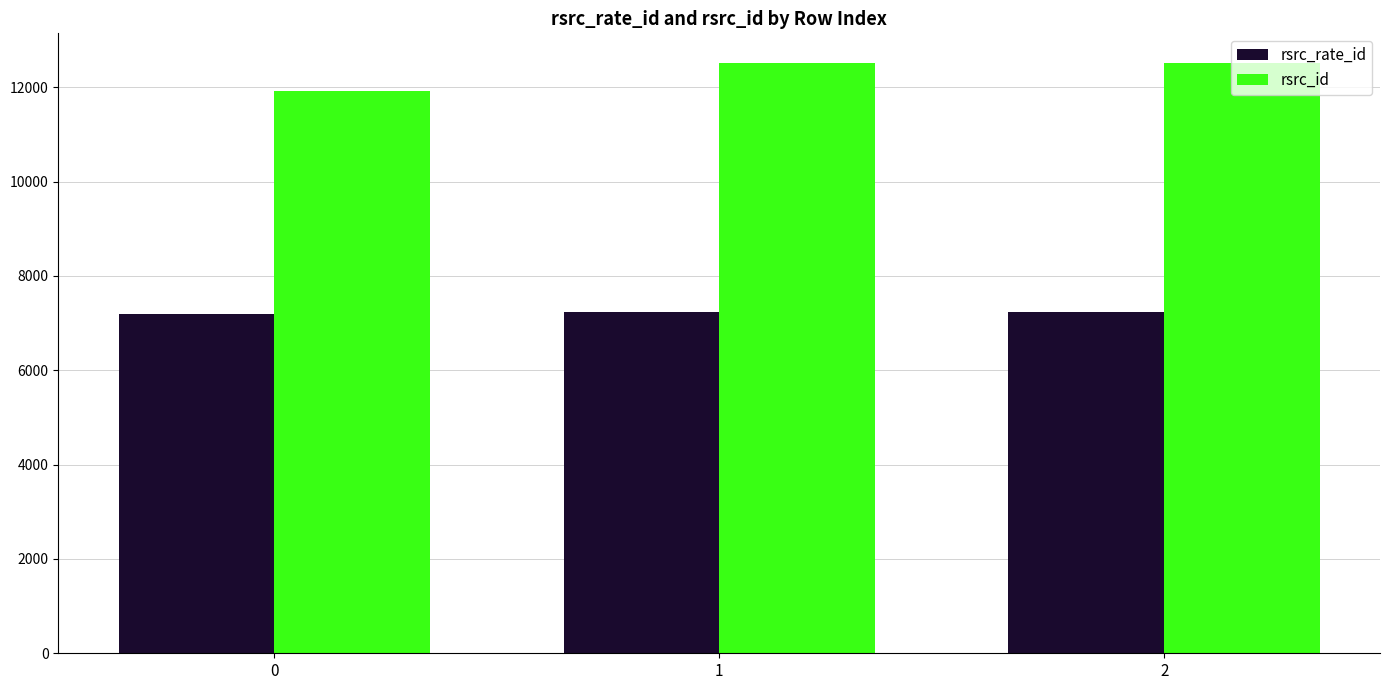

True or false: rsrc_rate_id has a value of 4816 at 1.

False